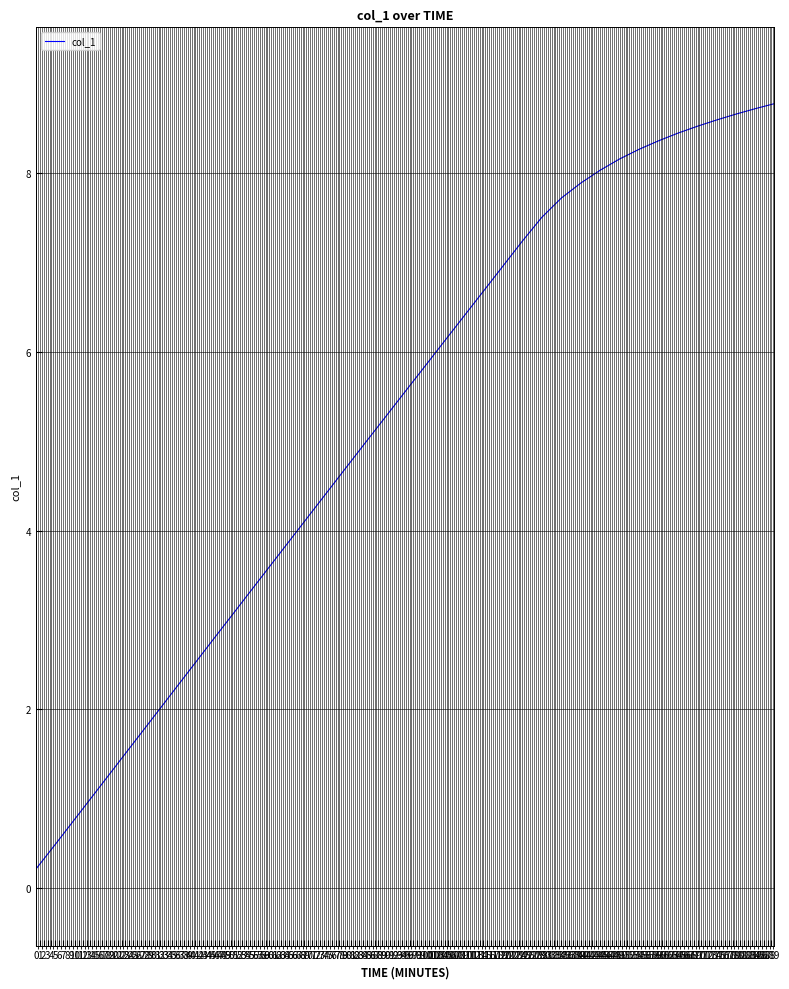

What is the maximum value shown in the chart?

8.8